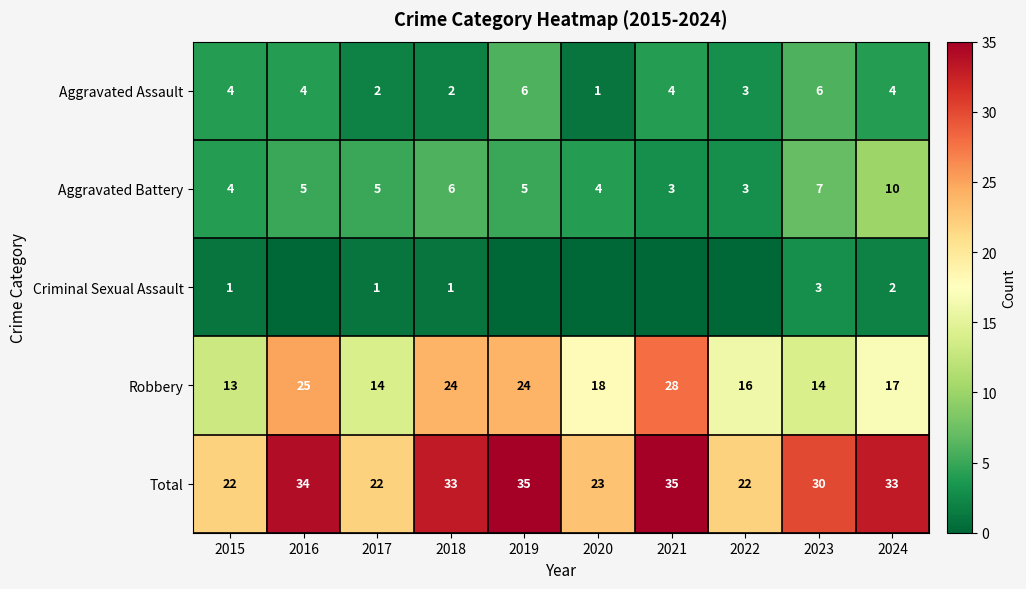

What is the spread (max minus min) of values at 2015?

21